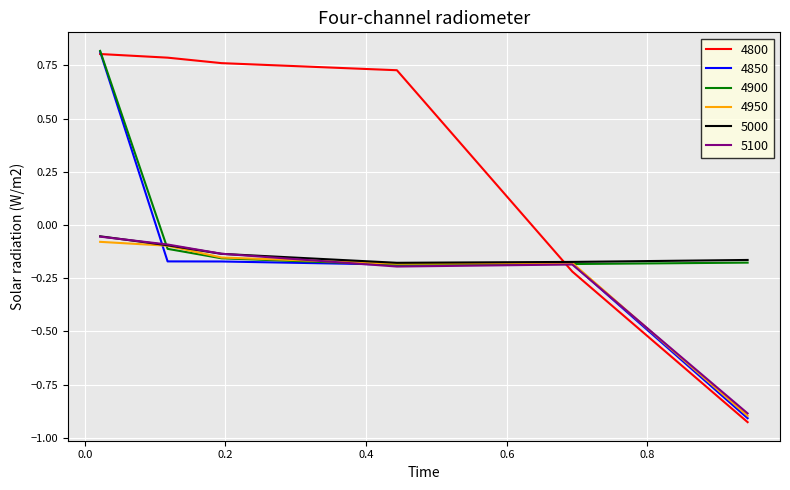

How many times do 4800 and 5000 cross each other?

1